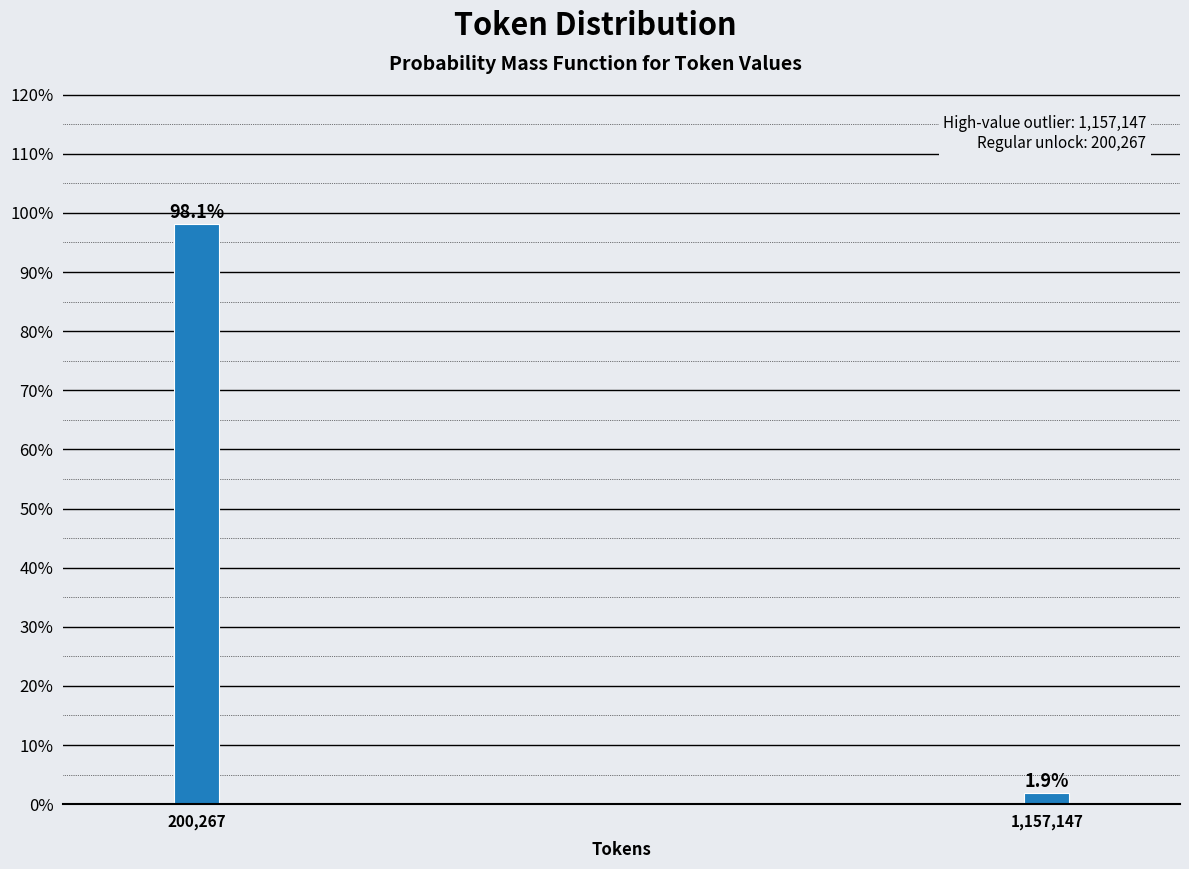

Reading left to right, transcribe all the data shown in this chart.

200,267=98.1	1,157,147=1.9